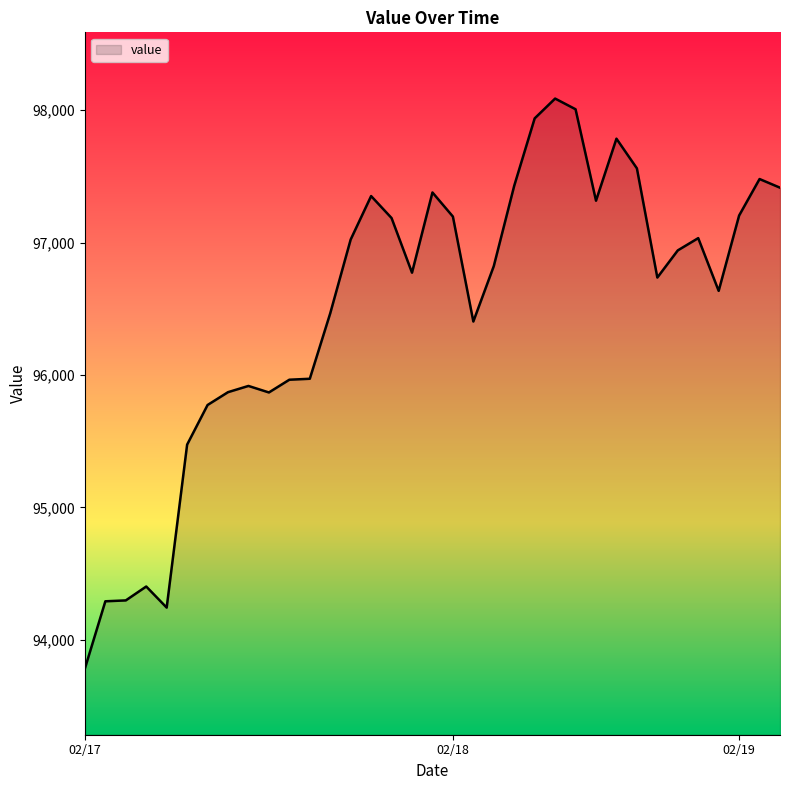

What is the smallest value displayed?

93784.6